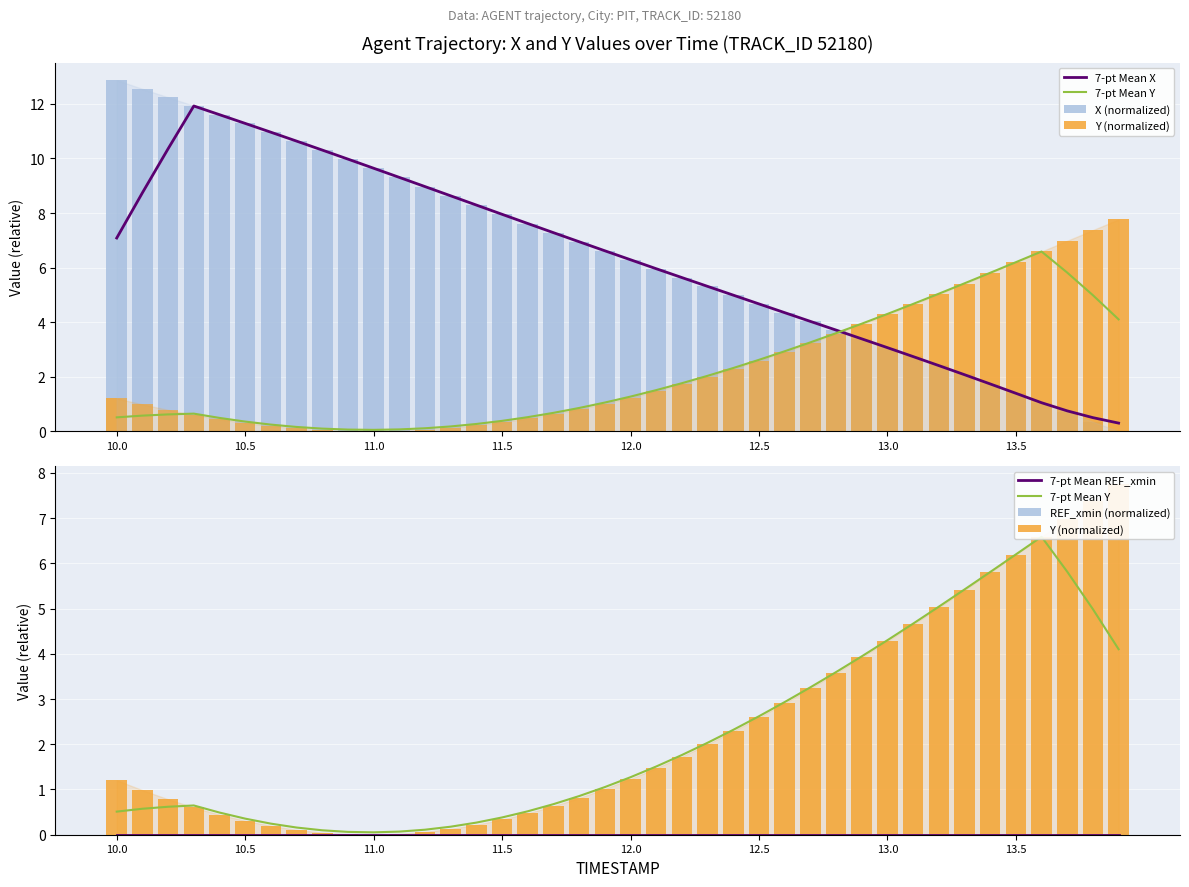

What is the highest value of the X (normalized) series?

12.9